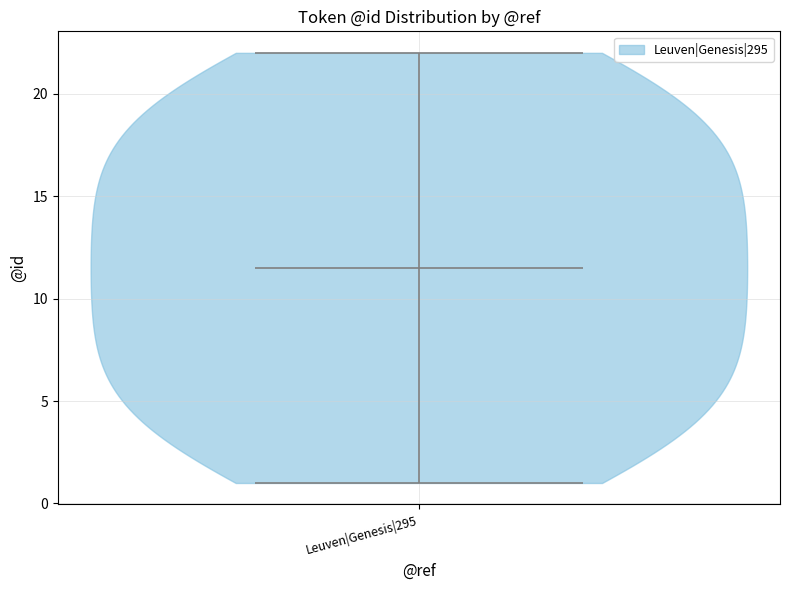

Read this violin plot against the y-axis: where its median line is, and the lowest and highest points the violin reaches. The values are not printed on the chart, so give them approximately, as read against the axis.

median line 11.5, lowest point 1.0, highest point 22.0